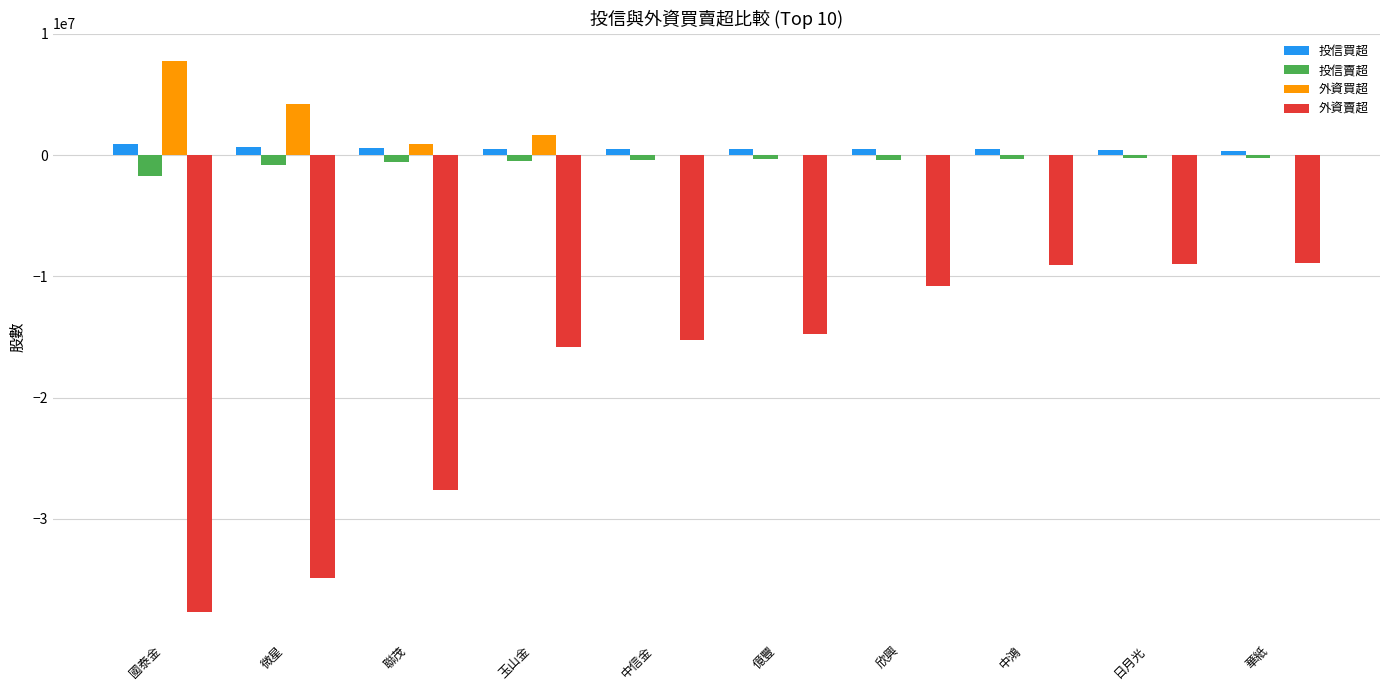

What is the maximum value shown in the chart?

7750563